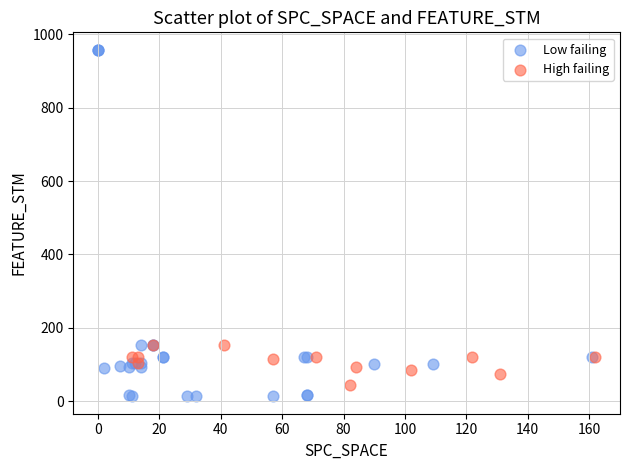

Which series reaches the minimum Y coordinate?

Low failing